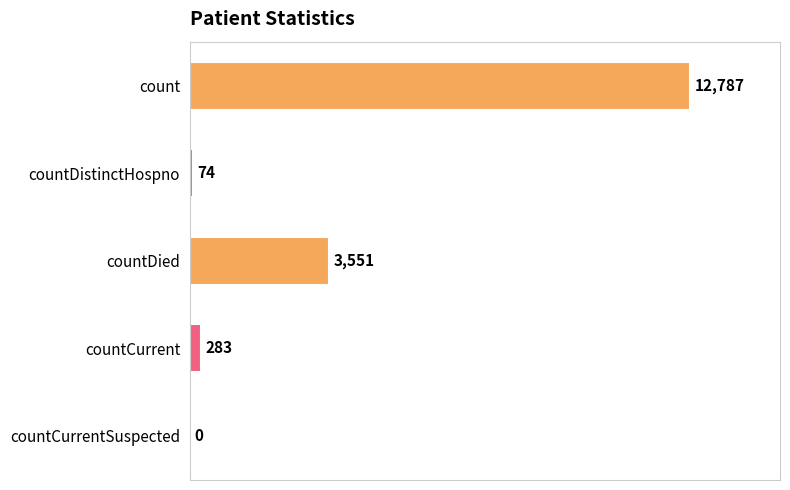

What is the average value?

3339